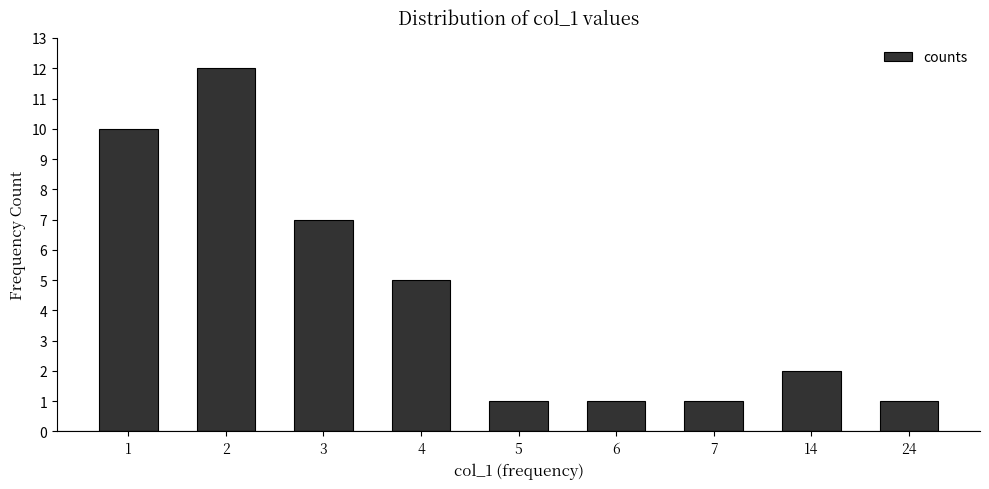

What is the average value?

4